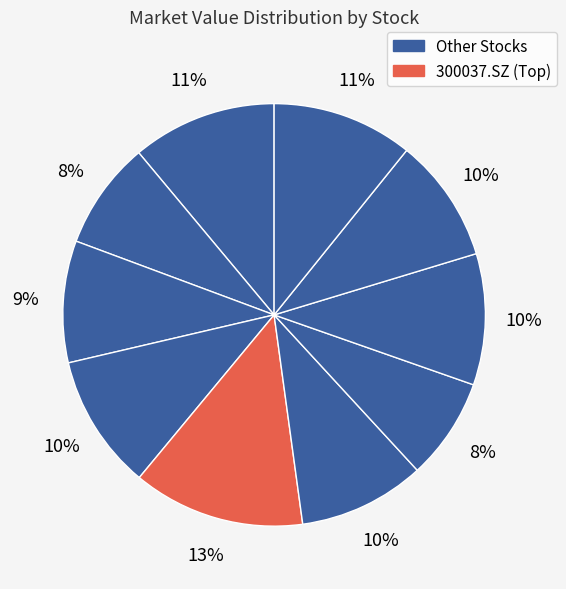

How many slices are in this pie chart?

10